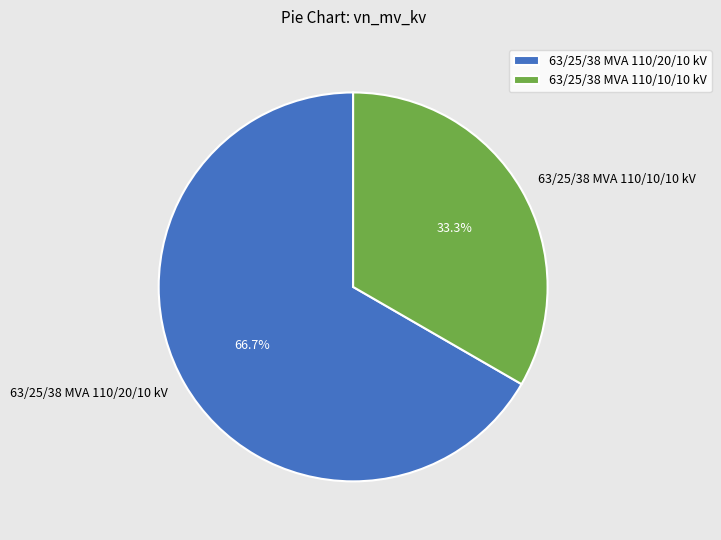

Approximately how many times larger is the value at 63/25/38 MVA 110/10/10 kV compared to 63/25/38 MVA 110/20/10 kV?

0.5